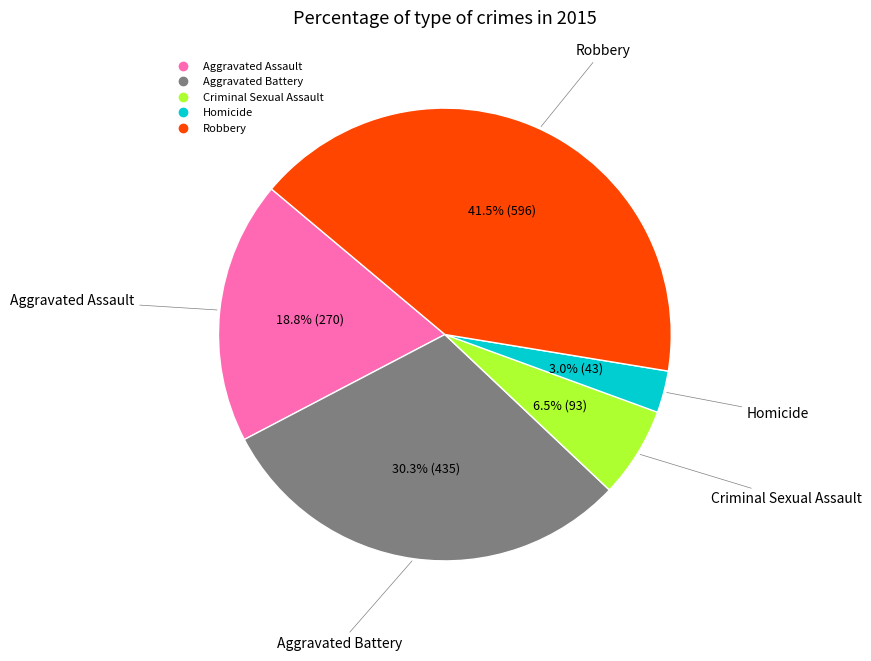

Rank the categories by value from highest to lowest.

Robbery, Aggravated Battery, Aggravated Assault, Criminal Sexual Assault, Homicide